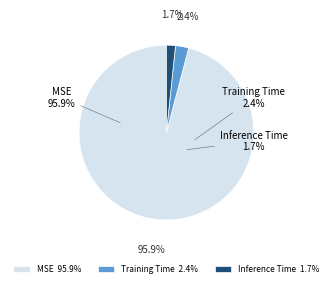

What percentage is the Training Time slice, to the nearest percent?

2%